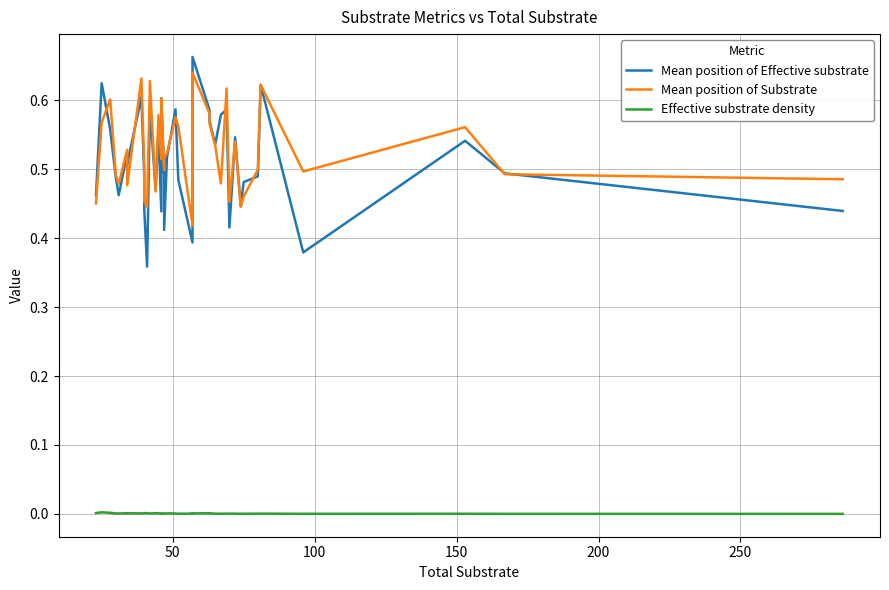

Count the Mean position of Effective substrate values in the range 0 to 1.

40